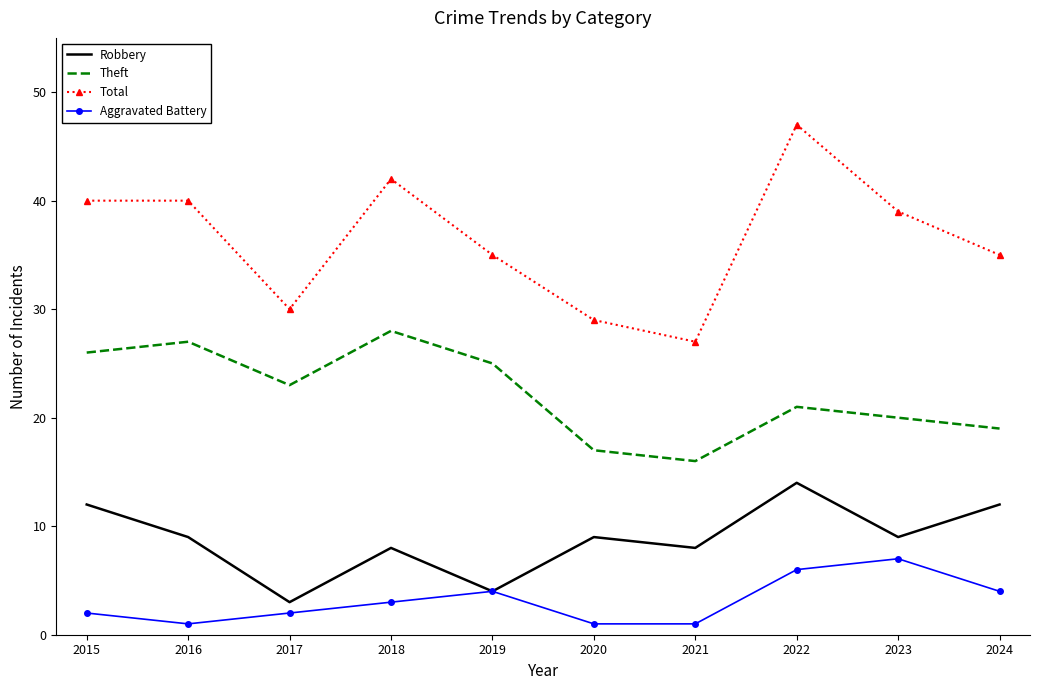

What is the sum of the Robbery values at 2024 and 2016?

21